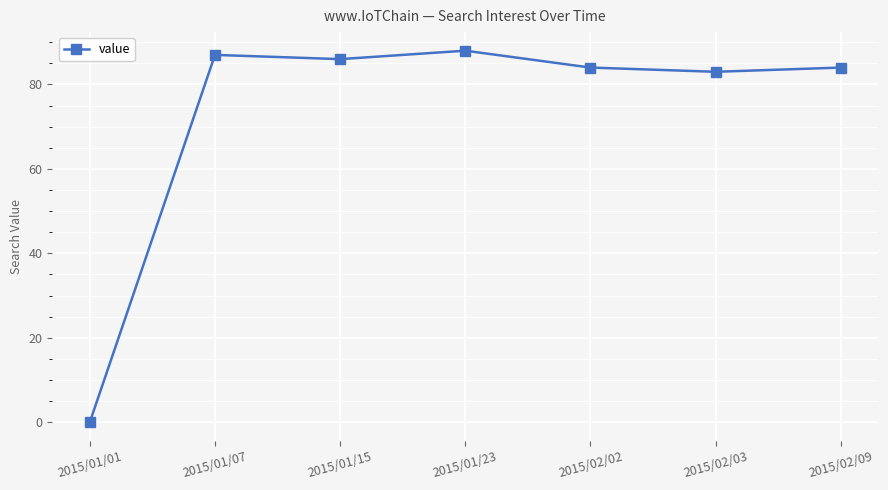

What is the ratio of the value at 2015/02/09 to the value at 2015/02/02?

1.0